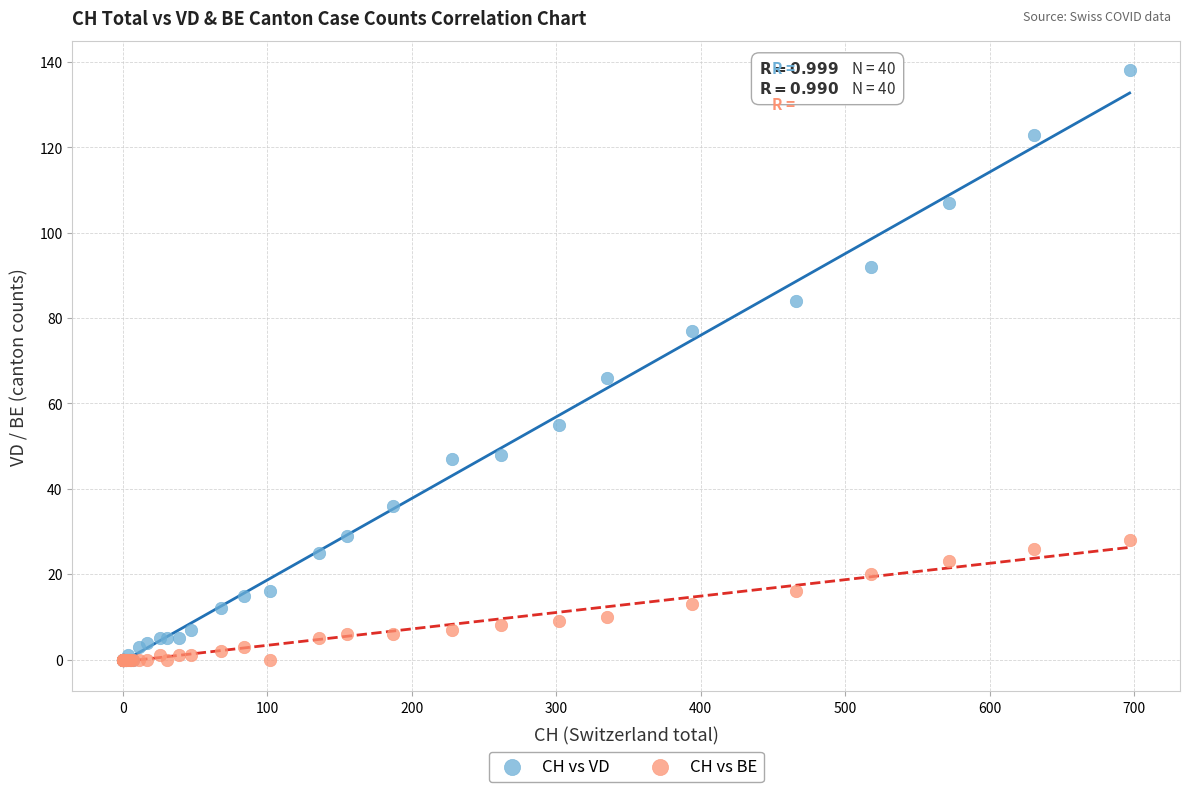

Across all series, what Y value is closest to 69?

66